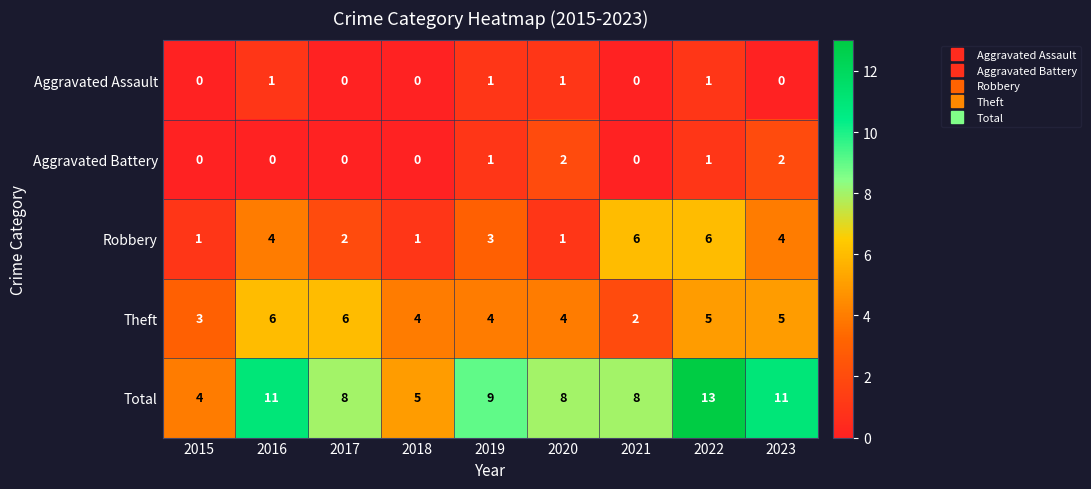

How many series are shown in this chart?

5